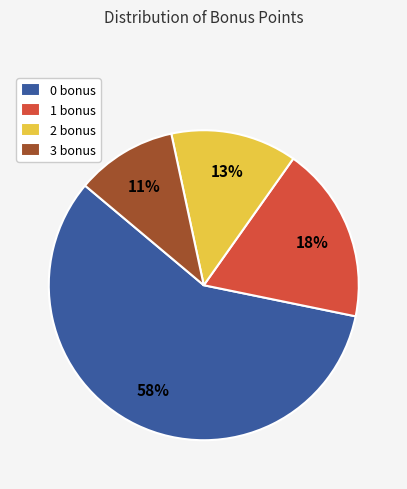

Rank the categories by value from lowest to highest.

3 bonus, 2 bonus, 1 bonus, 0 bonus